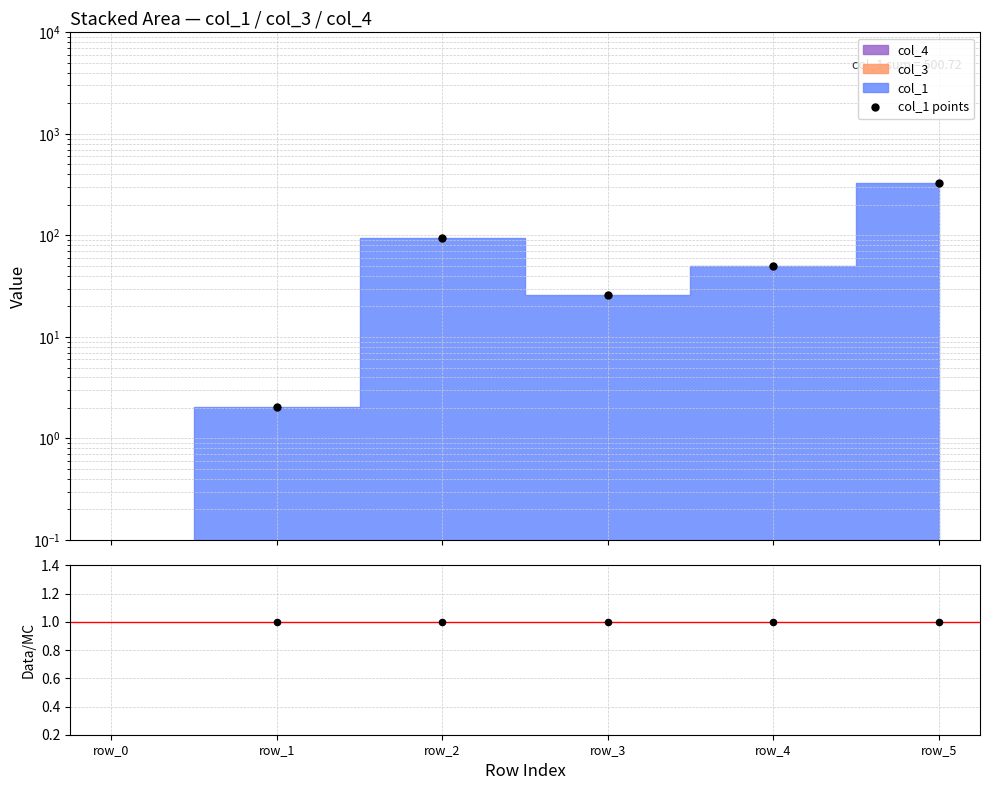

At how many categories does at least one series exceed 60?

2